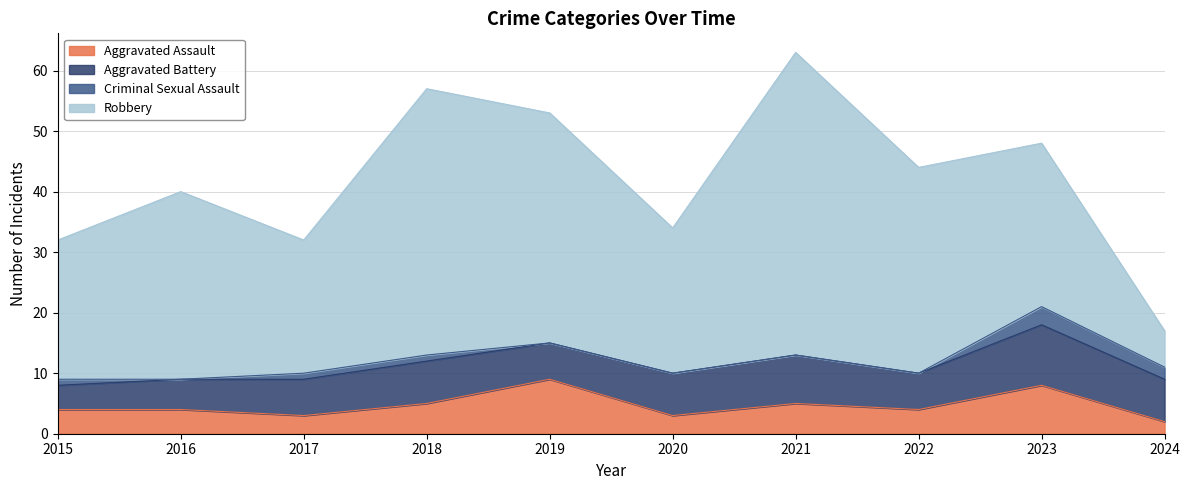

Reading right to left, transcribe all the data shown in this chart.

Aggravated Assault: 2024=2	2023=8	2022=4	2021=5	2020=3	2019=9	2018=5	2017=3	2016=4	2015=4
Aggravated Battery: 2024=7	2023=10	2022=6	2021=8	2020=7	2019=6	2018=7	2017=6	2016=5	2015=4
Criminal Sexual Assault: 2024=2	2023=3	2022=0	2021=0	2020=0	2019=0	2018=1	2017=1	2016=0	2015=1
Robbery: 2024=6	2023=27	2022=34	2021=50	2020=24	2019=38	2018=44	2017=22	2016=31	2015=23